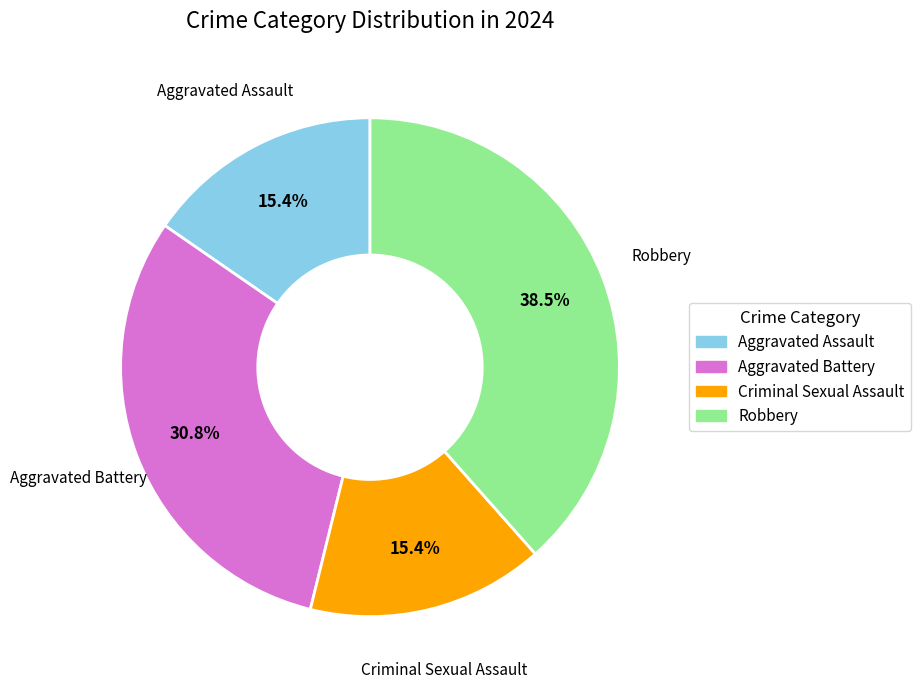

To the nearest percent, what portion does Criminal Sexual Assault represent?

15%